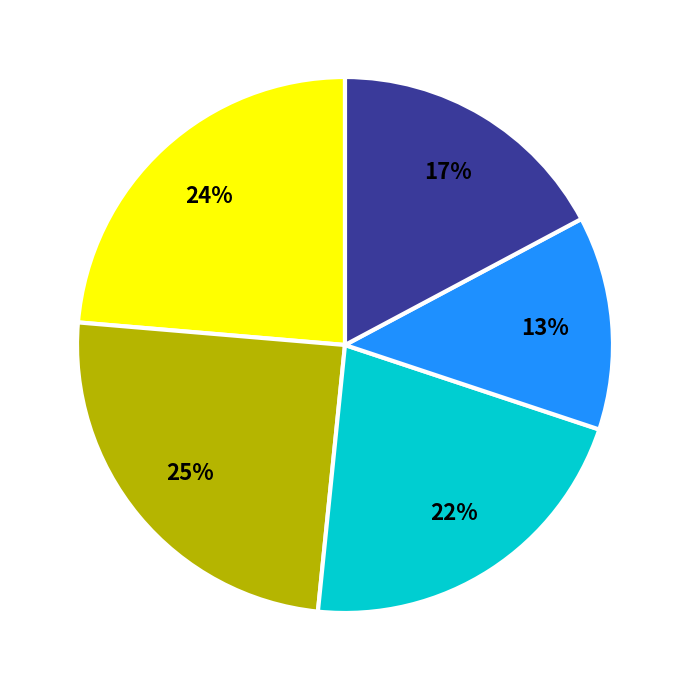

To the nearest percent, what is the average slice percentage?

20%